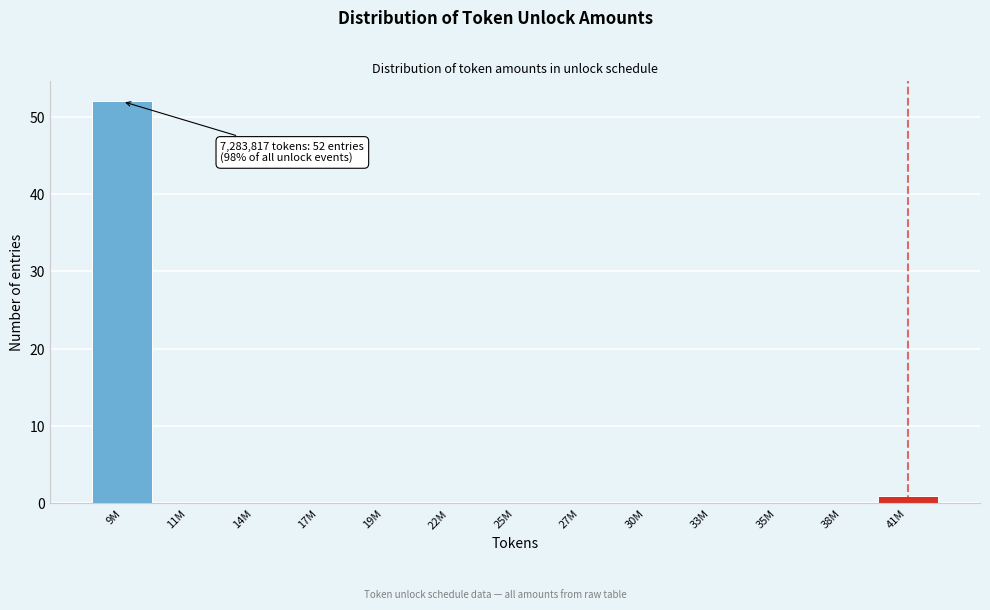

Reading left to right, what are all the values shown in this chart?

9M=52	11M=0	14M=0	17M=0	19M=0	22M=0	25M=0	27M=0	30M=0	33M=0	35M=0	38M=0	41M=1